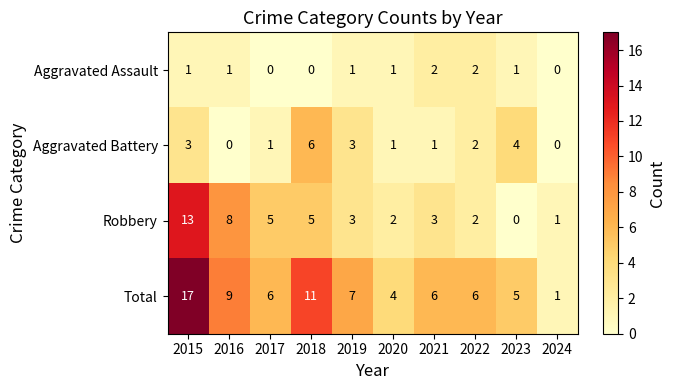

What is the average value of the Total series?

7